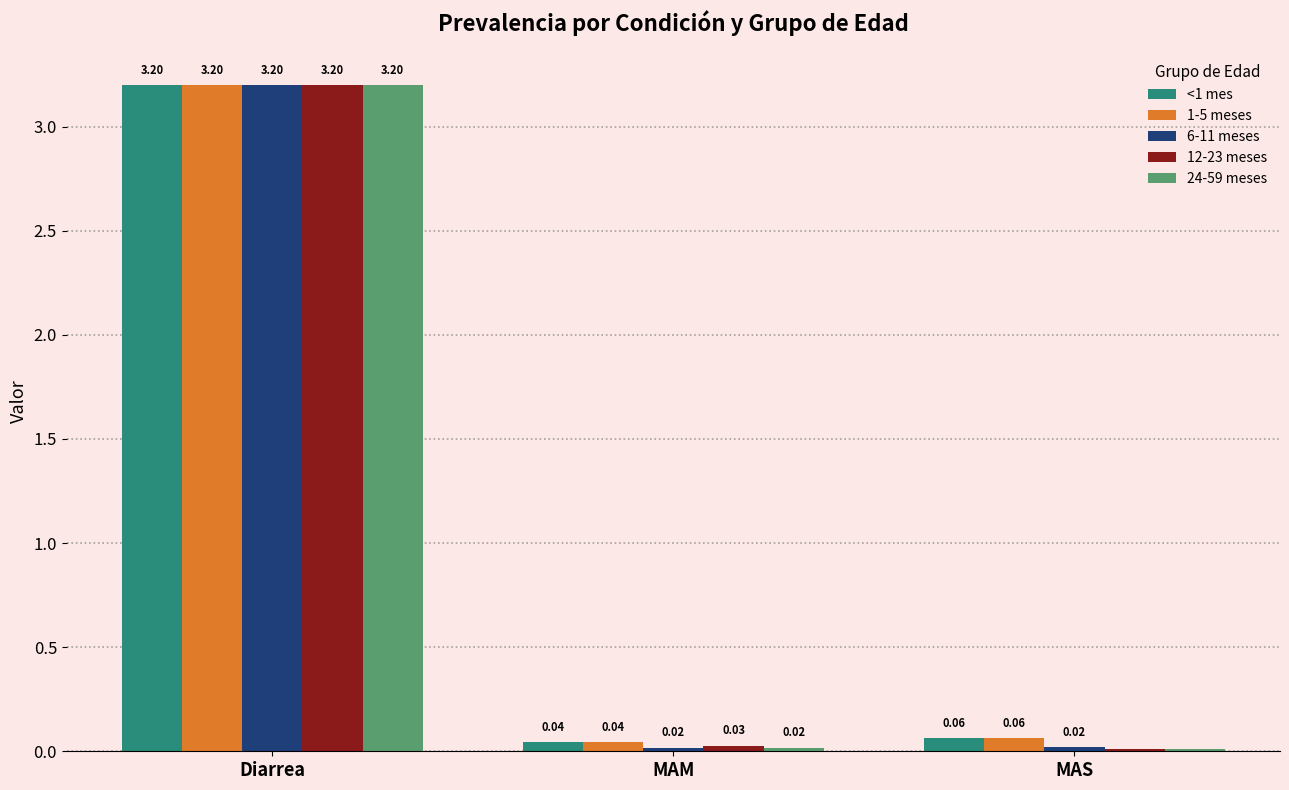

Are the bars horizontal?

No